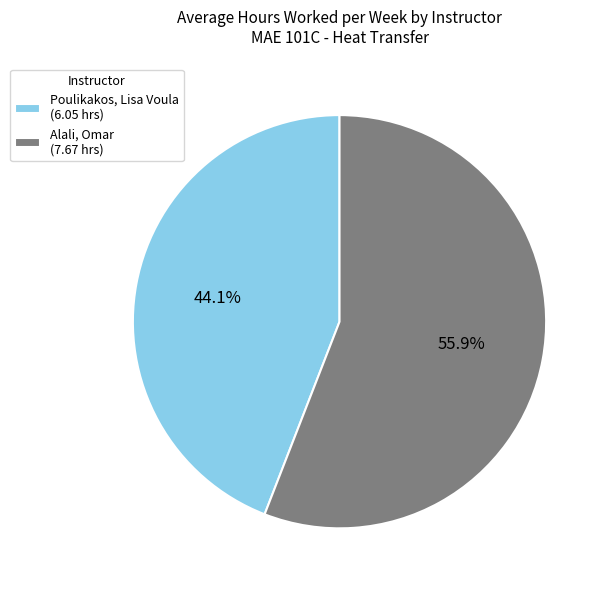

How many segments does this pie chart have?

2